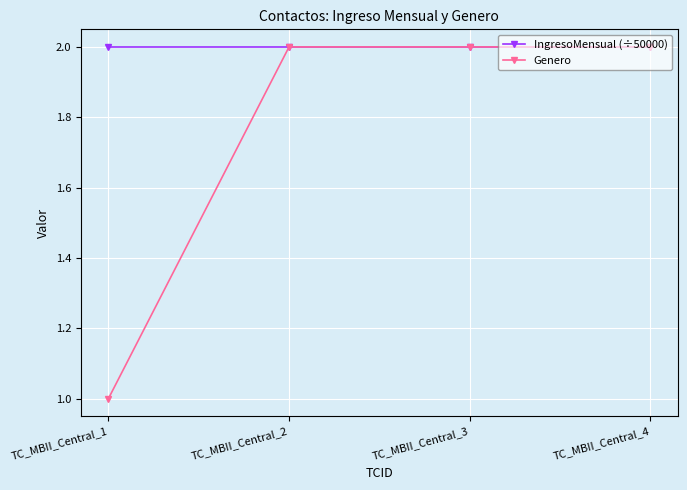

Count the number of data series in this chart.

2